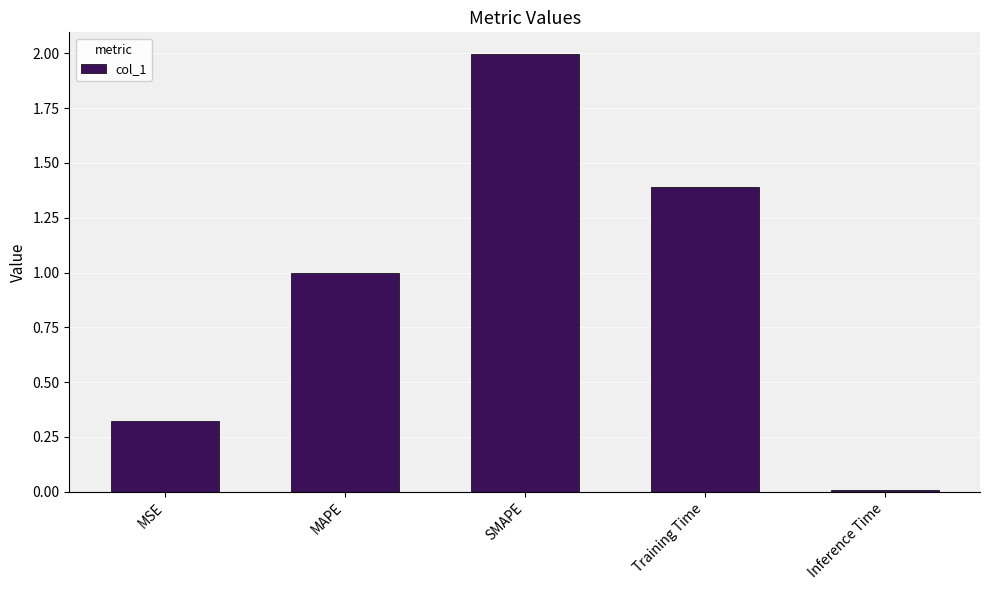

The chart shows a value of 2.0 at SMAPE. True or false?

True